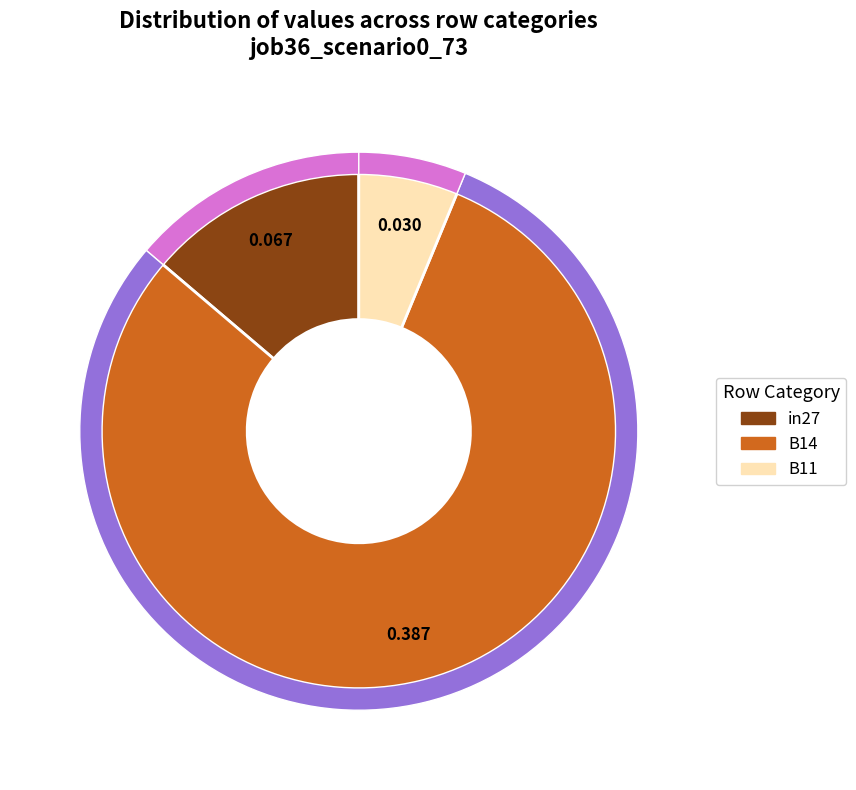

How many slices are in this pie chart?

3